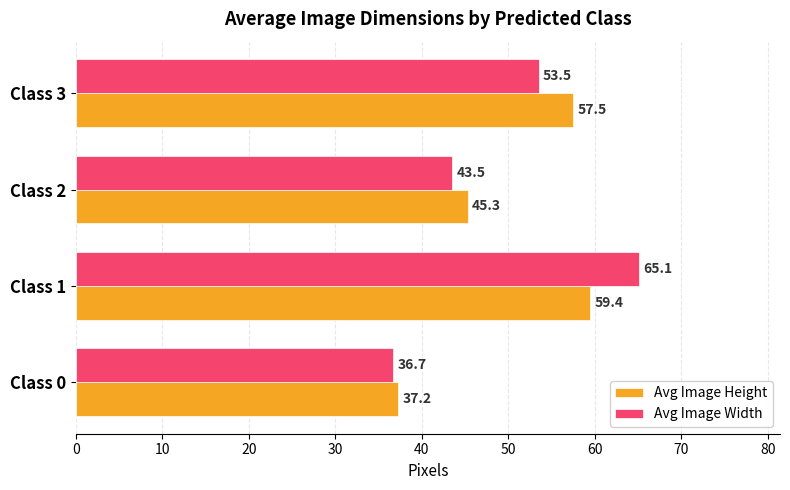

What are all the series names shown in the legend?

Avg Image Height, Avg Image Width